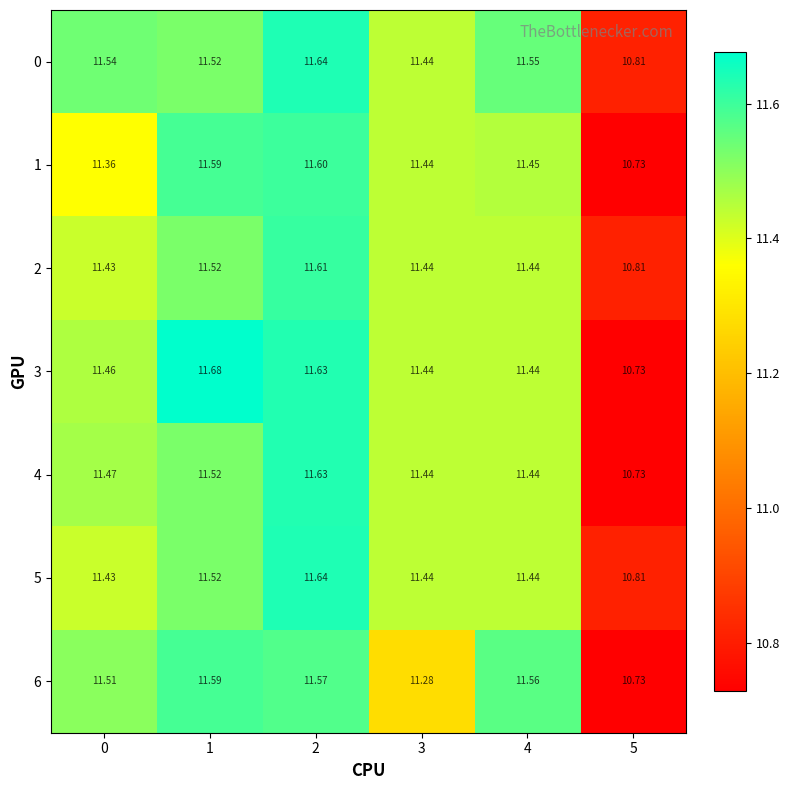

Is the value of 4 at 1 greater than the value of 1 at 3?

Yes